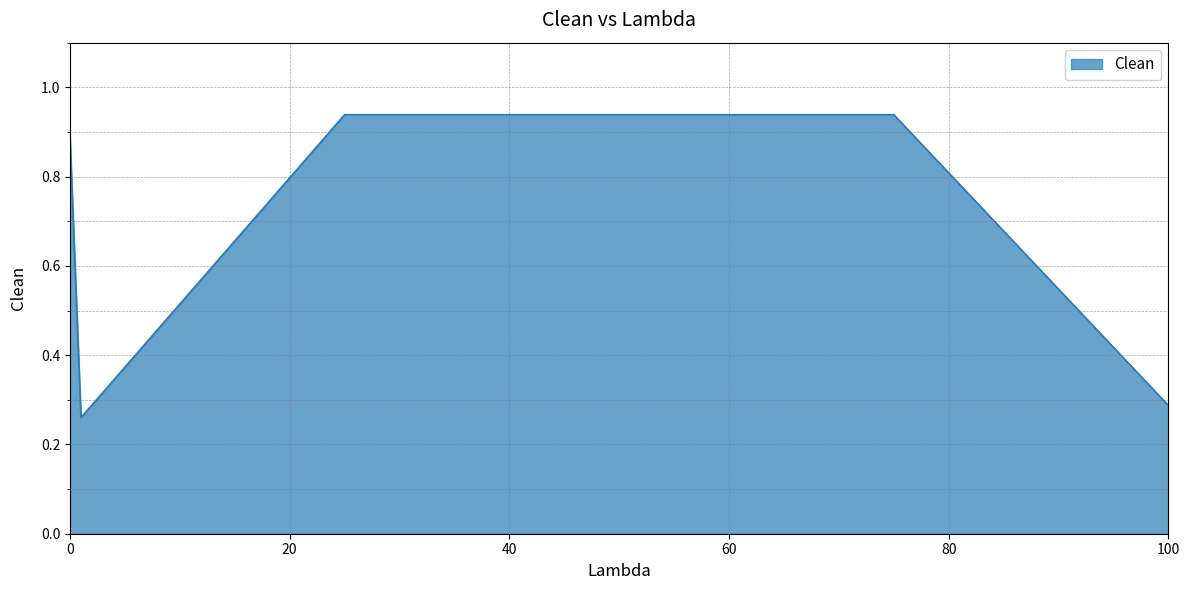

What is the difference between the second highest and second lowest values?

0.7